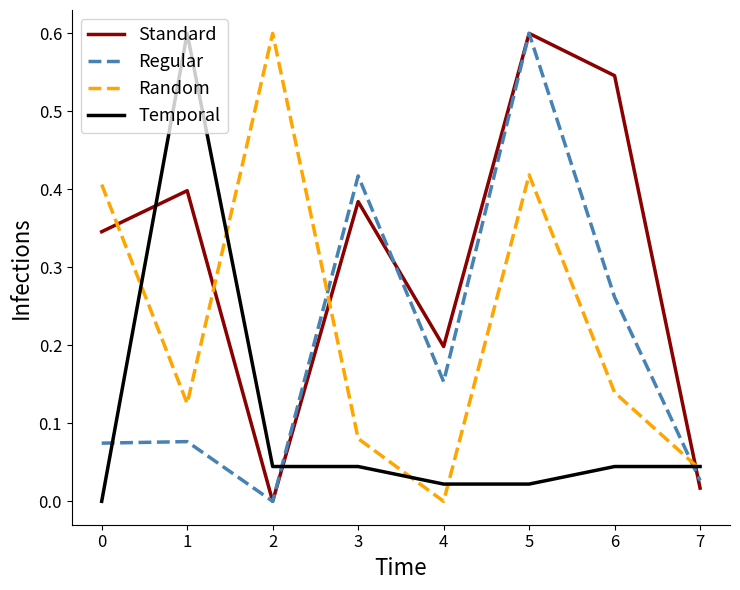

At 0, list the series in order from smallest to largest.

Temporal, Regular, Standard, Random